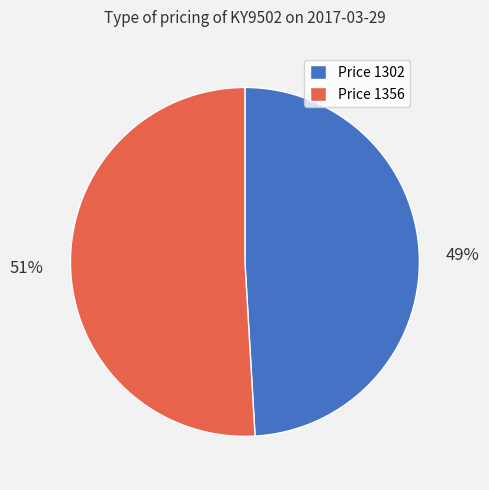

What is the majority slice?

Price 1356